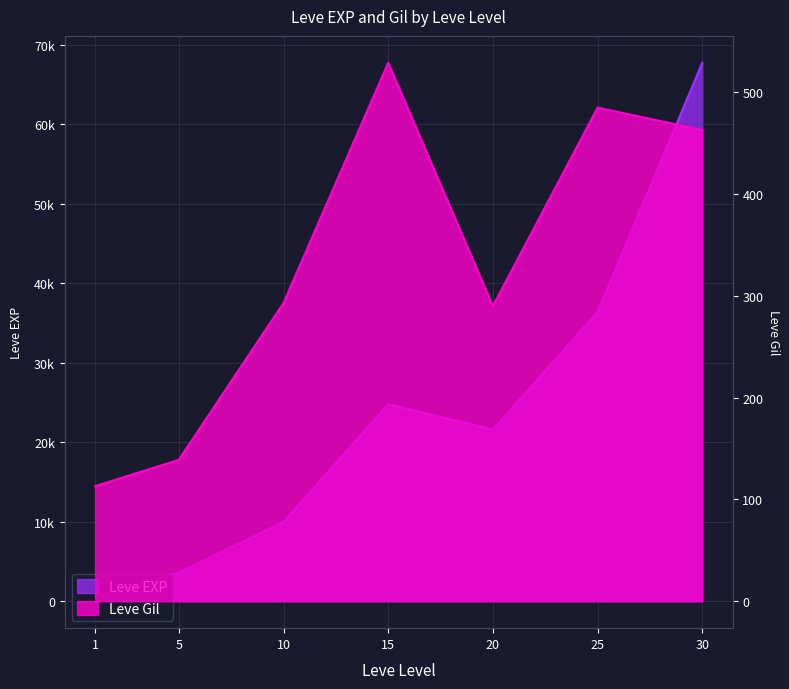

True or false: Leve EXP has a value of 112905 at 30.

False